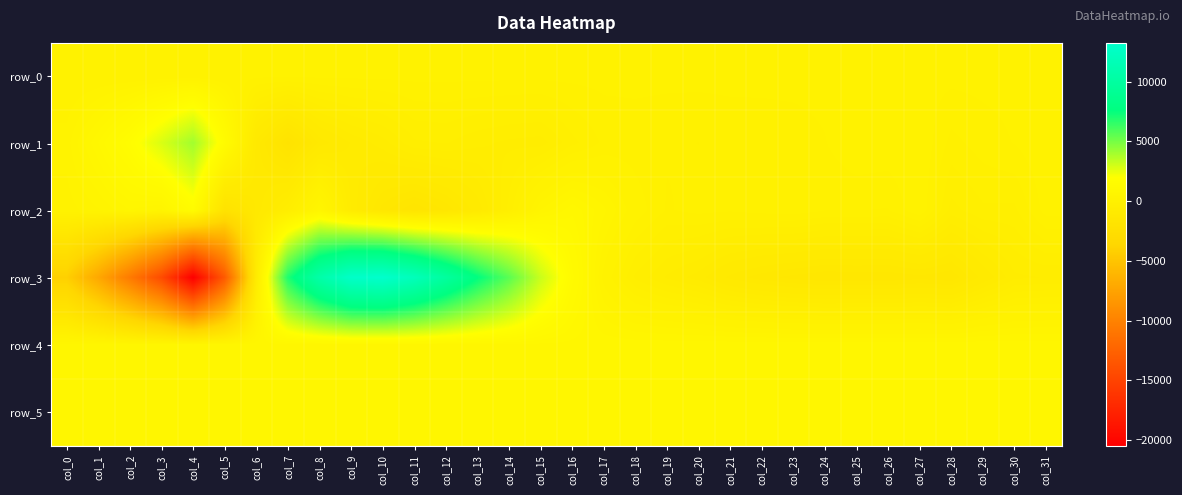

Is the value of row_5 at col_0 greater than the value of row_3 at col_9?

No